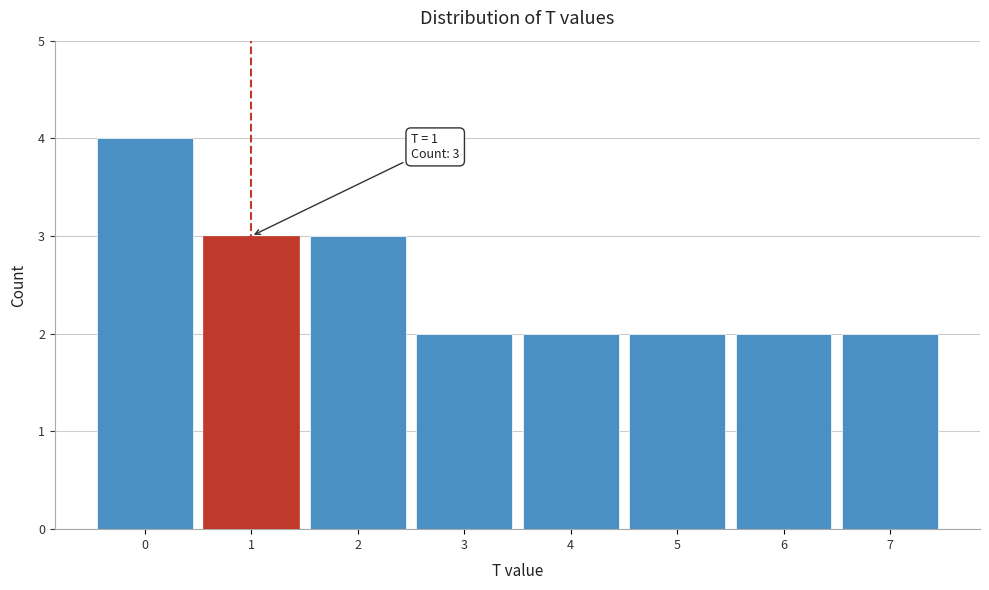

Reading left to right, extract all data points from this chart.

4	3	3	2	2	2	2	2